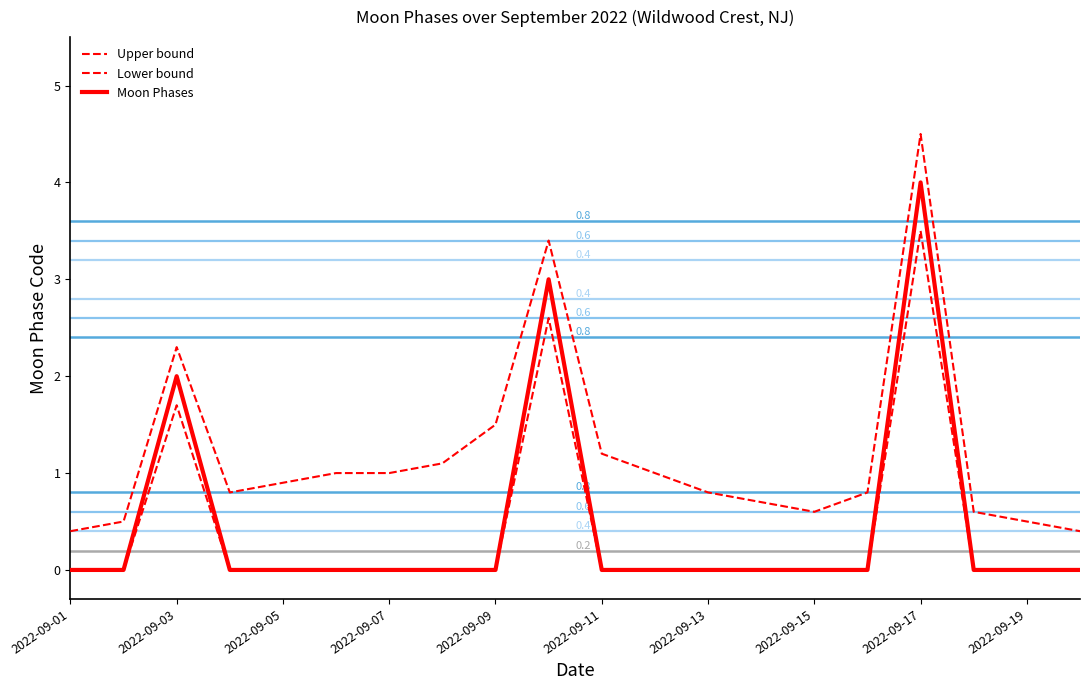

How many lines are shown in the chart?

3